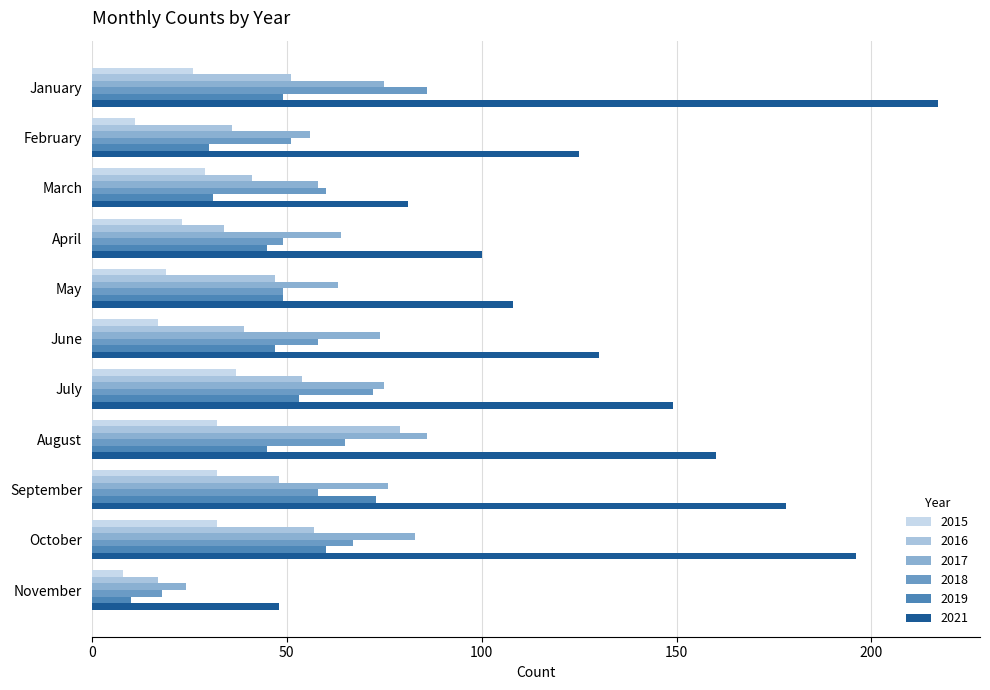

What is the difference between the second highest and second lowest values in the 2021 series?

115